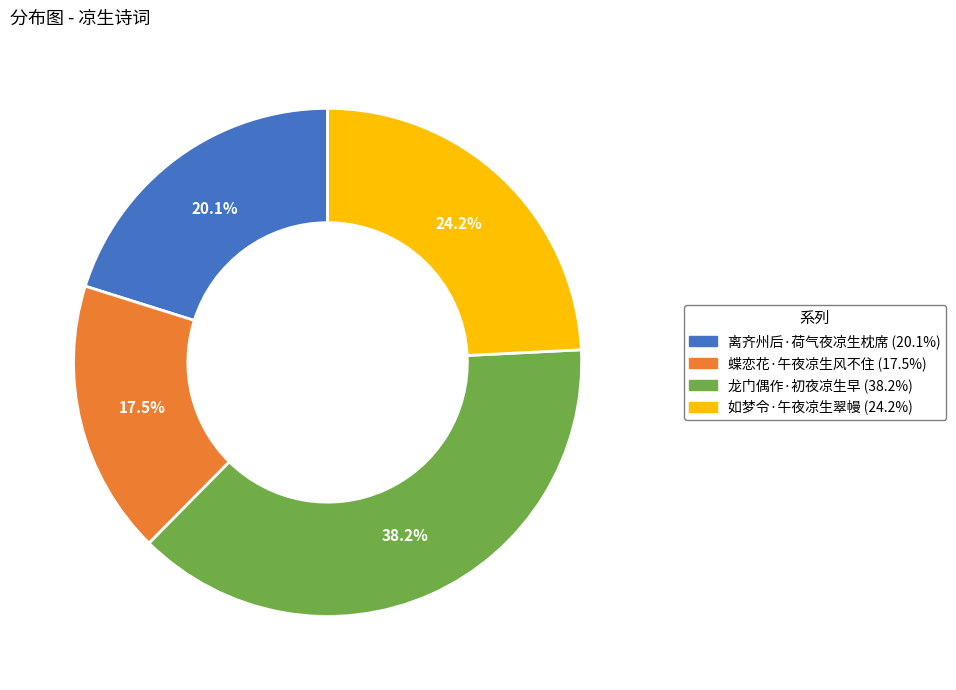

Between 蝶恋花·午夜凉生风不住 and 龙门偶作·初夜凉生早, which is larger?

龙门偶作·初夜凉生早